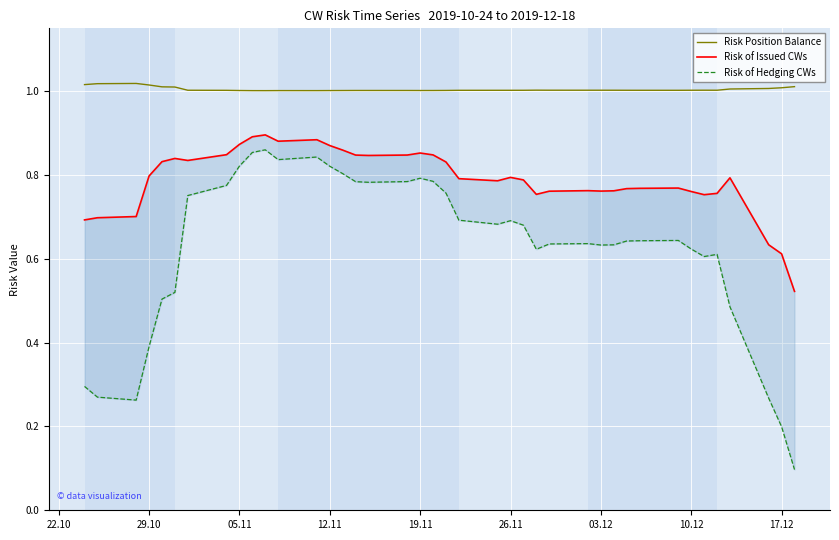

The value of Risk of Hedging CWs at 35 is 0.9. True or false?

False